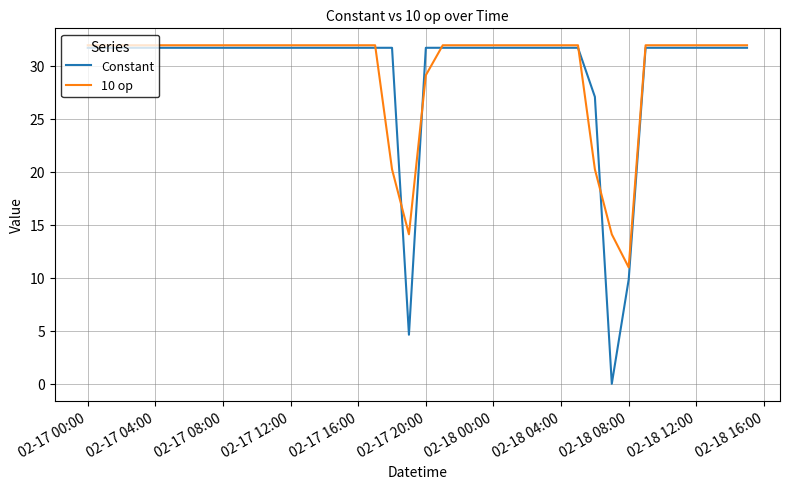

What is the highest value of the Constant series?

31.7